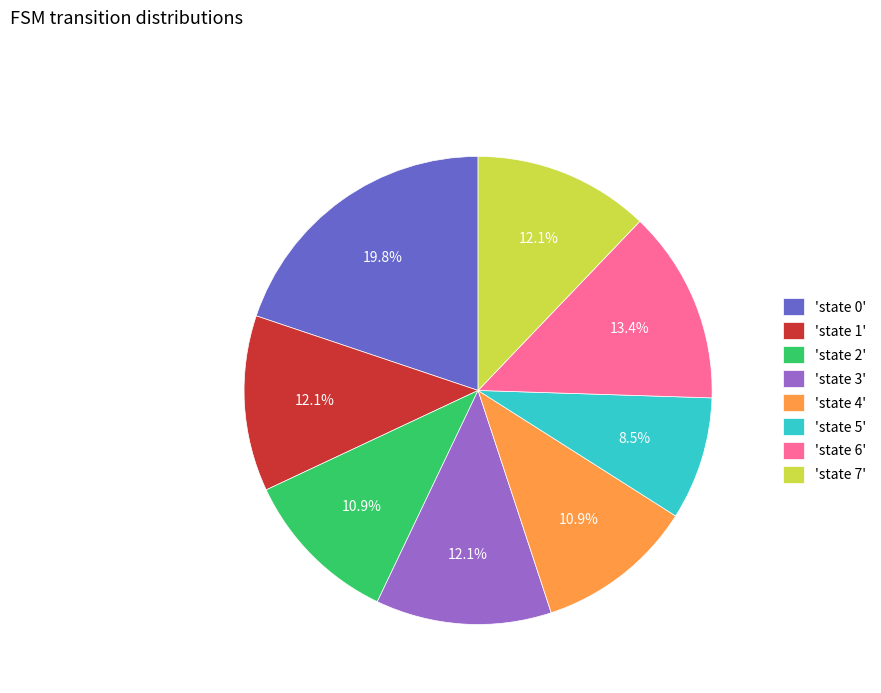

Is there any slice that represents more than half of the pie?

No